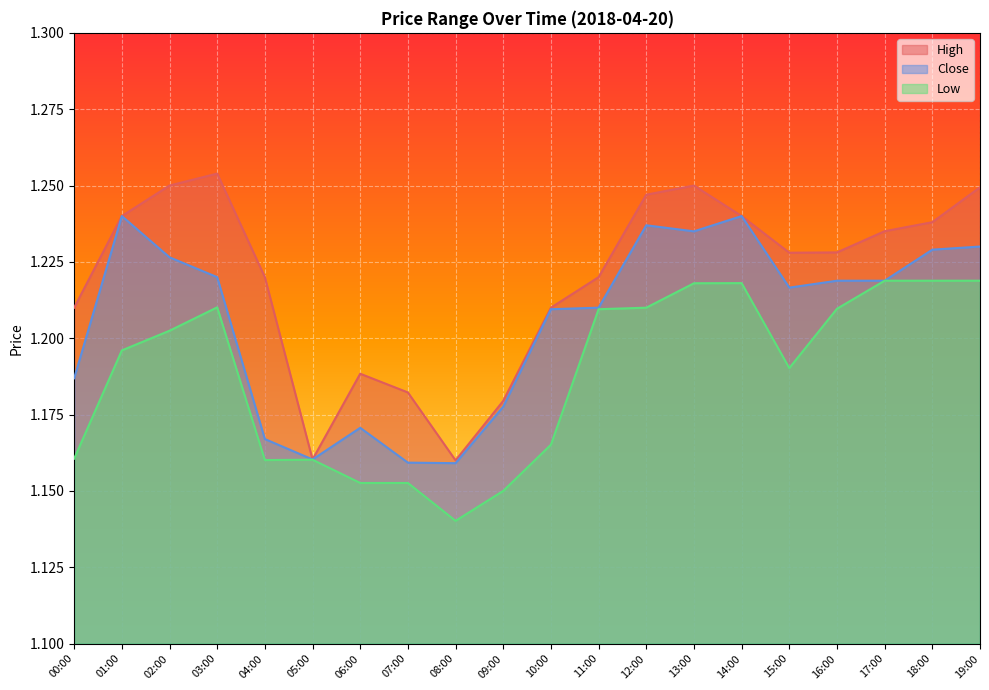

What is the label of the 7th point from the right?

13:00